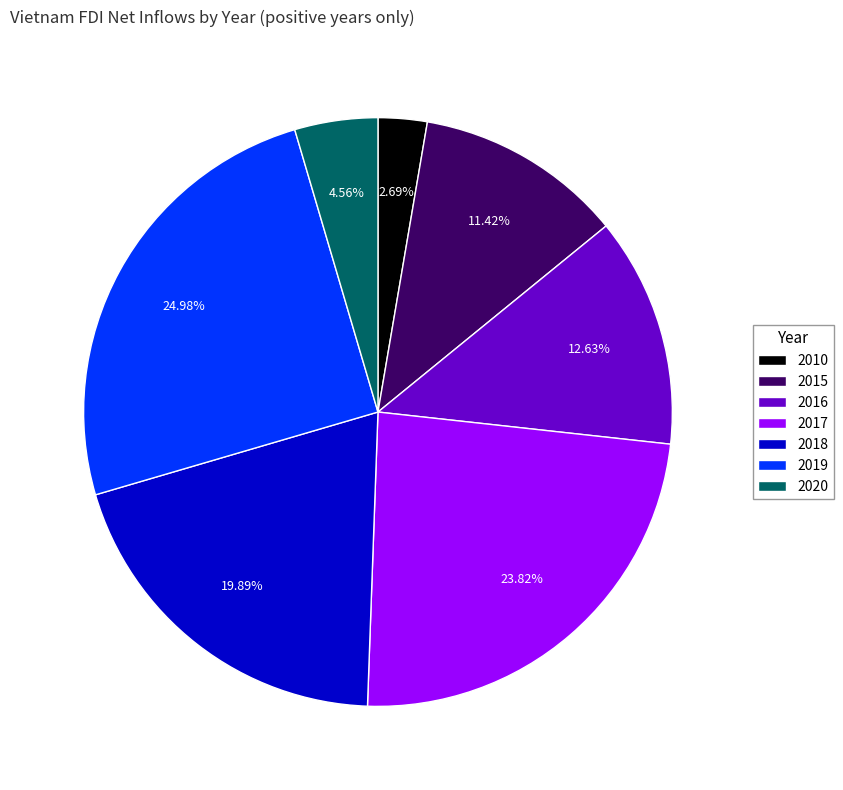

What is the ratio of the value at 2016 to the value at 2020?

2.8